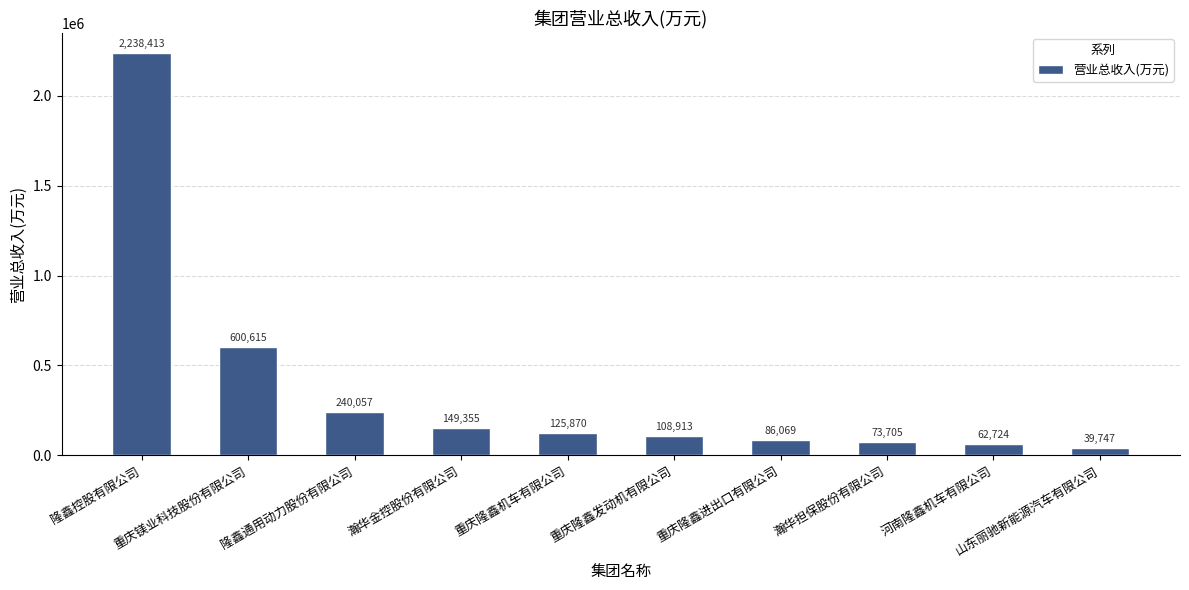

What position from the right is 隆鑫控股有限公司?

10